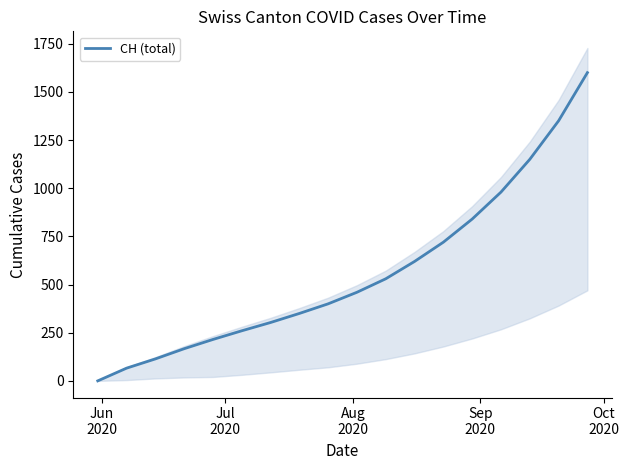

What is the highest value of the CH (total) series?

1600